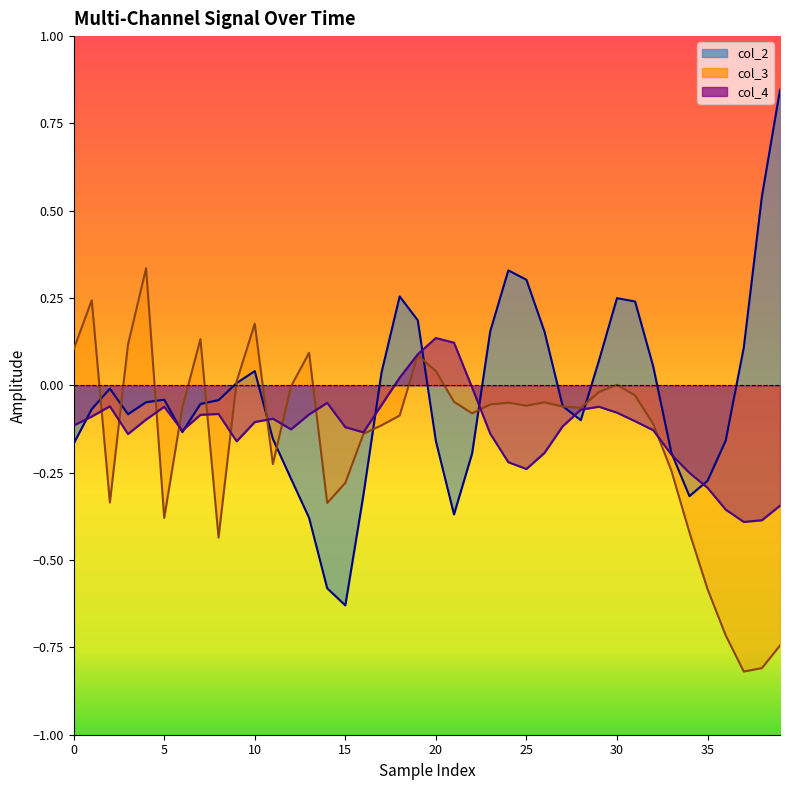

At which label does col_4 reach its peak?

20